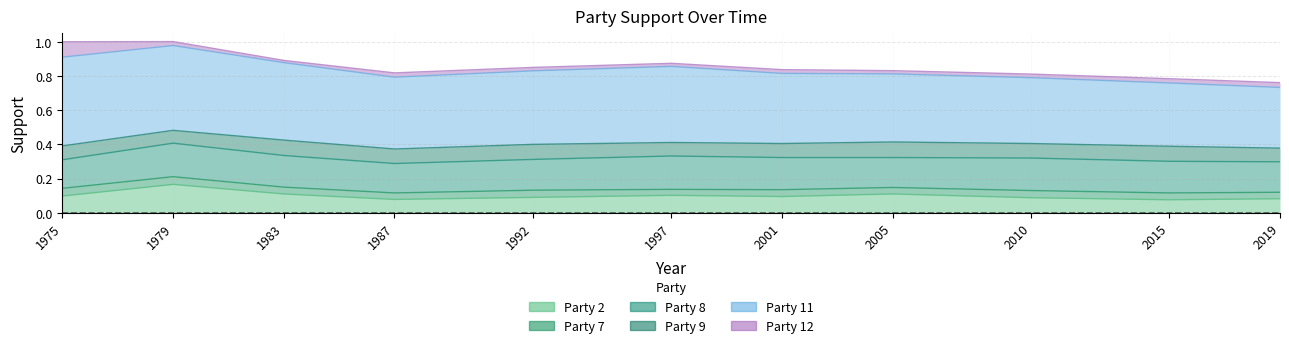

Does the chart display data point markers on the line(s)?

No